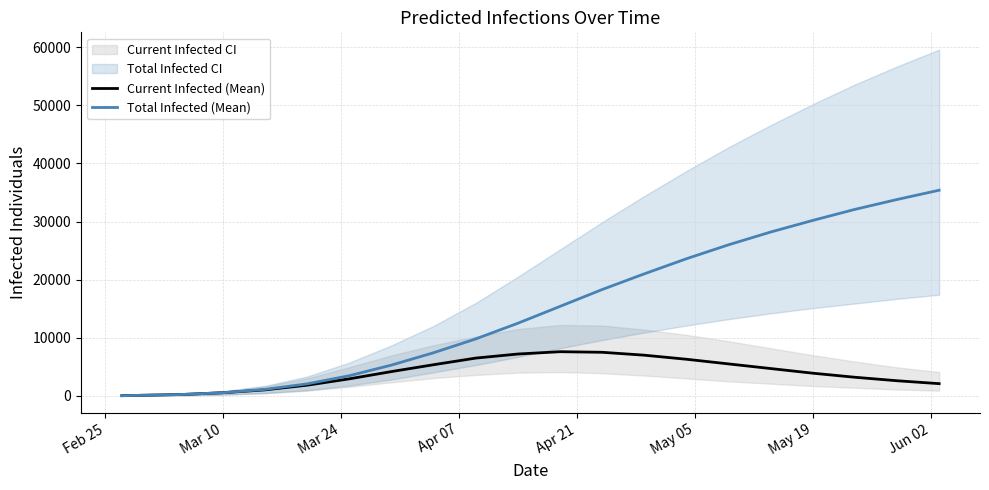

What is the highest value of the Total Infected (Mean) series?

35400